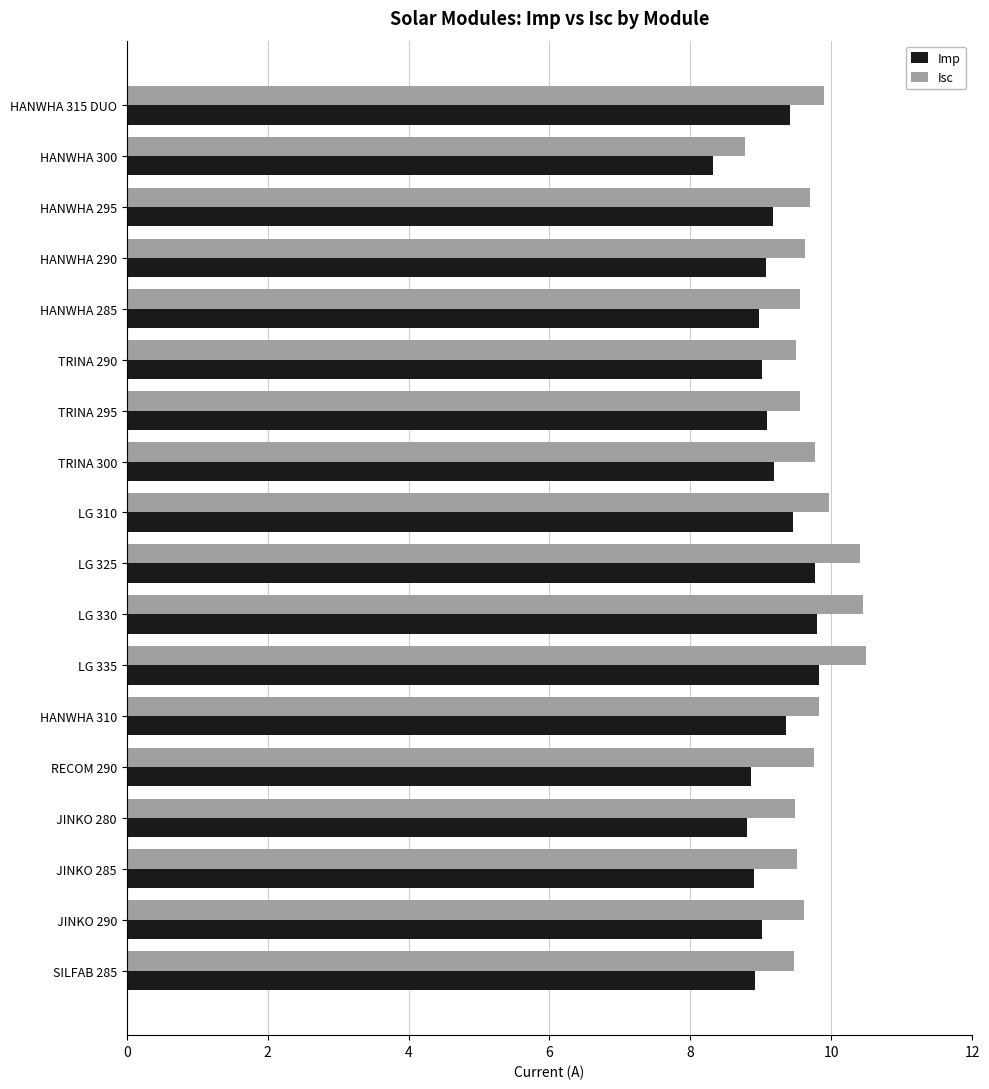

Which series has the largest total across all categories?

Isc